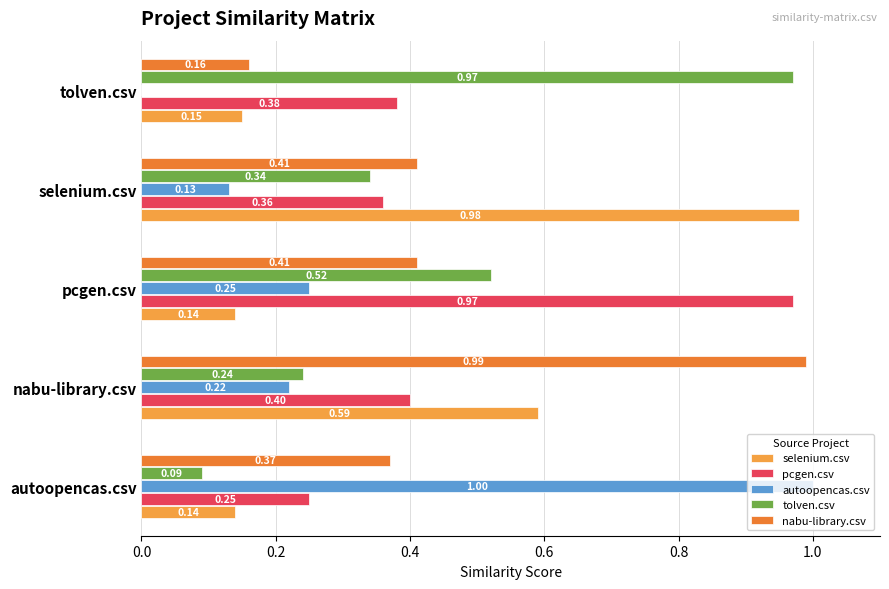

Is the value of selenium.csv at tolven.csv greater than the value of autoopencas.csv at tolven.csv?

Yes